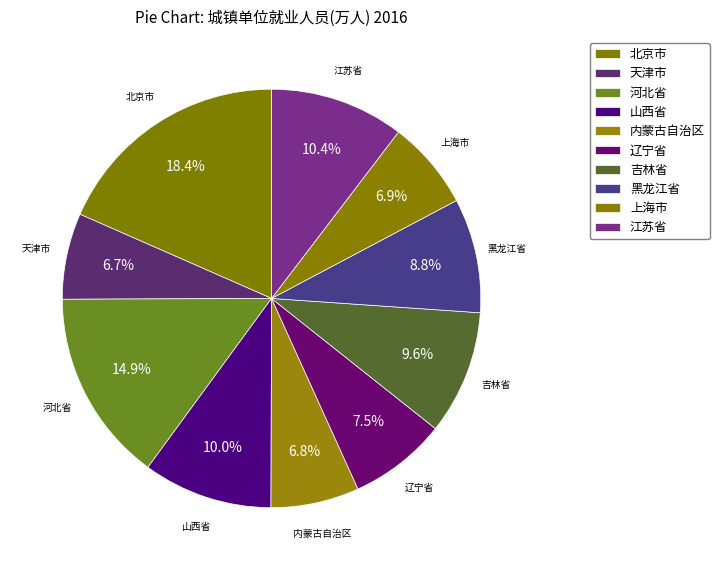

Rank the categories by value from lowest to highest.

天津市, 内蒙古自治区, 上海市, 辽宁省, 黑龙江省, 吉林省, 山西省, 江苏省, 河北省, 北京市